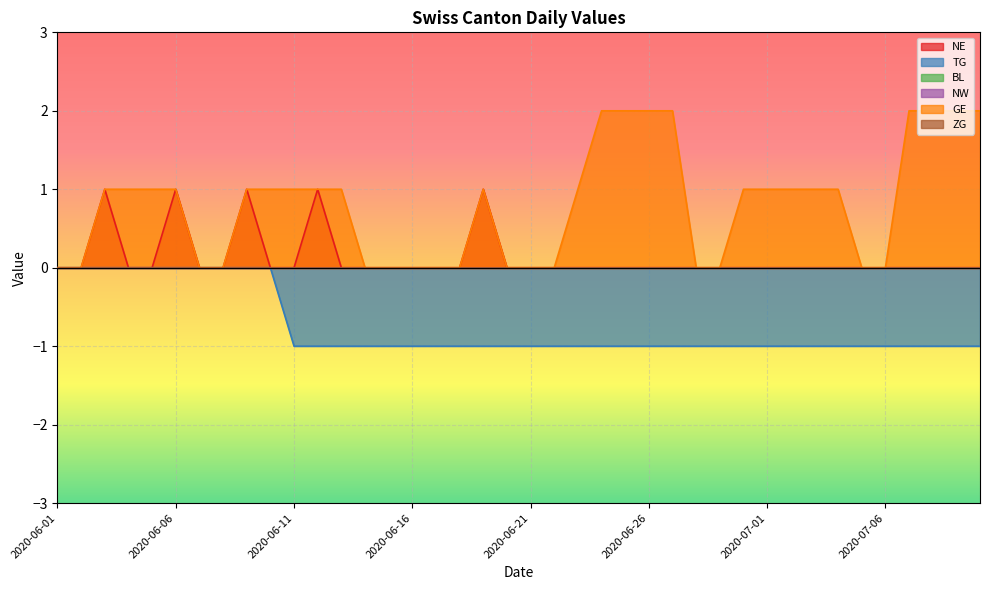

Reading left to right, list all the values displayed in this chart.

NE: 2020-06-01=0	2020-06-02=0	2020-06-03=1	2020-06-04=0	2020-06-05=0	2020-06-06=1	2020-06-07=0	2020-06-08=0	2020-06-09=1	2020-06-10=0	2020-06-11=0	2020-06-12=1	2020-06-13=0	2020-06-14=0	2020-06-15=0	2020-06-16=0	2020-06-17=0	2020-06-18=0	2020-06-19=1	2020-06-20=0	2020-06-21=0	2020-06-22=0	2020-06-23=0	2020-06-24=0	2020-06-25=0	2020-06-26=0	2020-06-27=0	2020-06-28=0	2020-06-29=0	2020-06-30=0	2020-07-01=0	2020-07-02=0	2020-07-03=0	2020-07-04=0	2020-07-05=0	2020-07-06=0	2020-07-07=0	2020-07-08=0	2020-07-09=0	2020-07-10=0
TG: 2020-06-01=0	2020-06-02=0	2020-06-03=0	2020-06-04=0	2020-06-05=0	2020-06-06=0	2020-06-07=0	2020-06-08=0	2020-06-09=0	2020-06-10=0	2020-06-11=-1	2020-06-12=-1	2020-06-13=-1	2020-06-14=-1	2020-06-15=-1	2020-06-16=-1	2020-06-17=-1	2020-06-18=-1	2020-06-19=-1	2020-06-20=-1	2020-06-21=-1	2020-06-22=-1	2020-06-23=-1	2020-06-24=-1	2020-06-25=-1	2020-06-26=-1	2020-06-27=-1	2020-06-28=-1	2020-06-29=-1	2020-06-30=-1	2020-07-01=-1	2020-07-02=-1	2020-07-03=-1	2020-07-04=-1	2020-07-05=-1	2020-07-06=-1	2020-07-07=-1	2020-07-08=-1	2020-07-09=-1	2020-07-10=-1
GE: 2020-06-01=0	2020-06-02=0	2020-06-03=1	2020-06-04=1	2020-06-05=1	2020-06-06=1	2020-06-07=0	2020-06-08=0	2020-06-09=1	2020-06-10=1	2020-06-11=1	2020-06-12=1	2020-06-13=1	2020-06-14=0	2020-06-15=0	2020-06-16=0	2020-06-17=0	2020-06-18=0	2020-06-19=1	2020-06-20=0	2020-06-21=0	2020-06-22=0	2020-06-23=1	2020-06-24=2	2020-06-25=2	2020-06-26=2	2020-06-27=2	2020-06-28=0	2020-06-29=0	2020-06-30=1	2020-07-01=1	2020-07-02=1	2020-07-03=1	2020-07-04=1	2020-07-05=0	2020-07-06=0	2020-07-07=2	2020-07-08=2	2020-07-09=2	2020-07-10=2